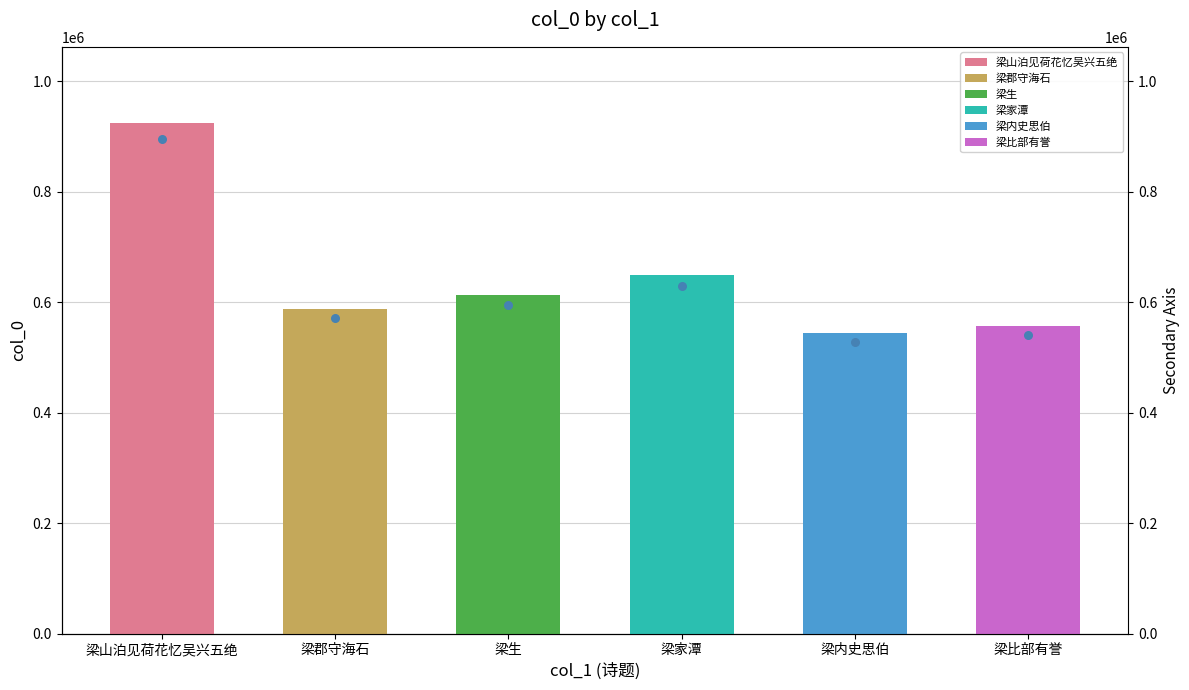

What is the ratio of the value at 梁生 to the value at 梁家潭?

0.9